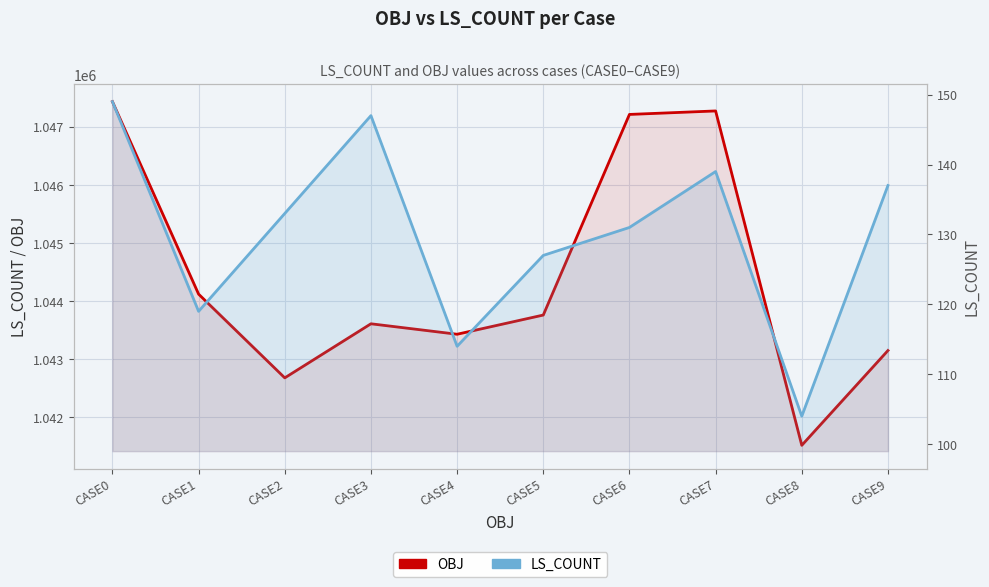

What is the difference between the OBJ (left axis) values at CASE0 and CASE4?

4000